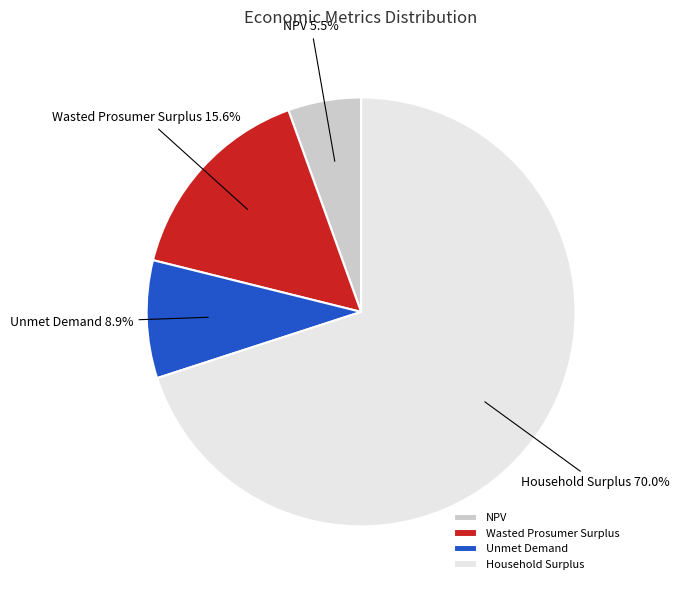

Which has a higher value, NPV or Unmet Demand?

Unmet Demand